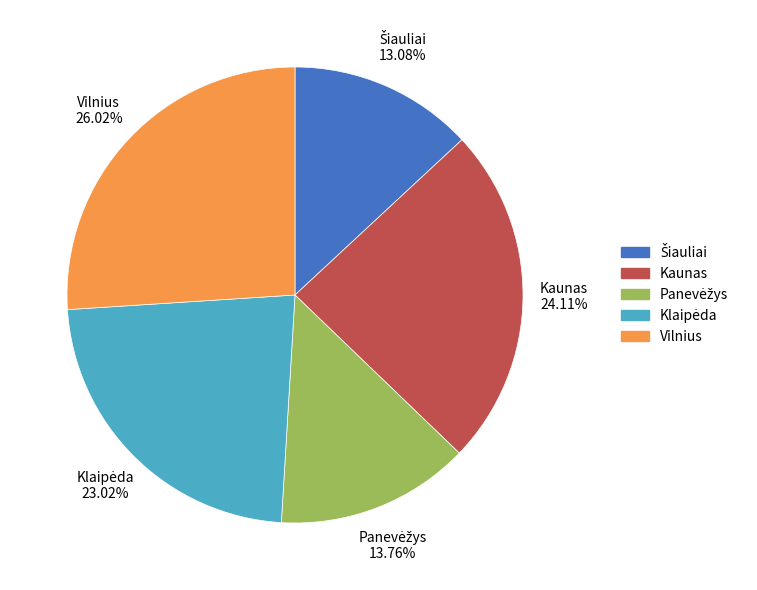

Which slice is the largest?

Vilnius 26.02%